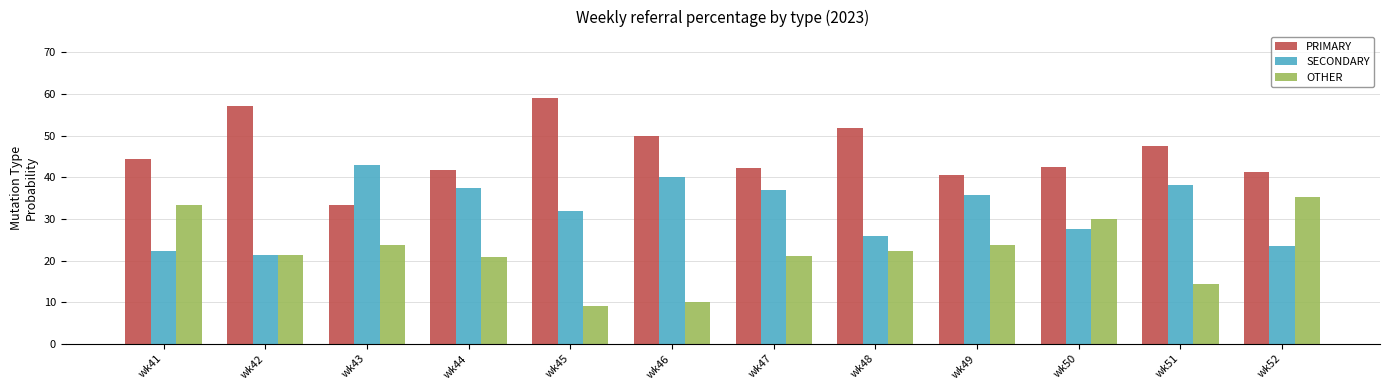

What is the spread (max minus min) of values at wk43?

19.0